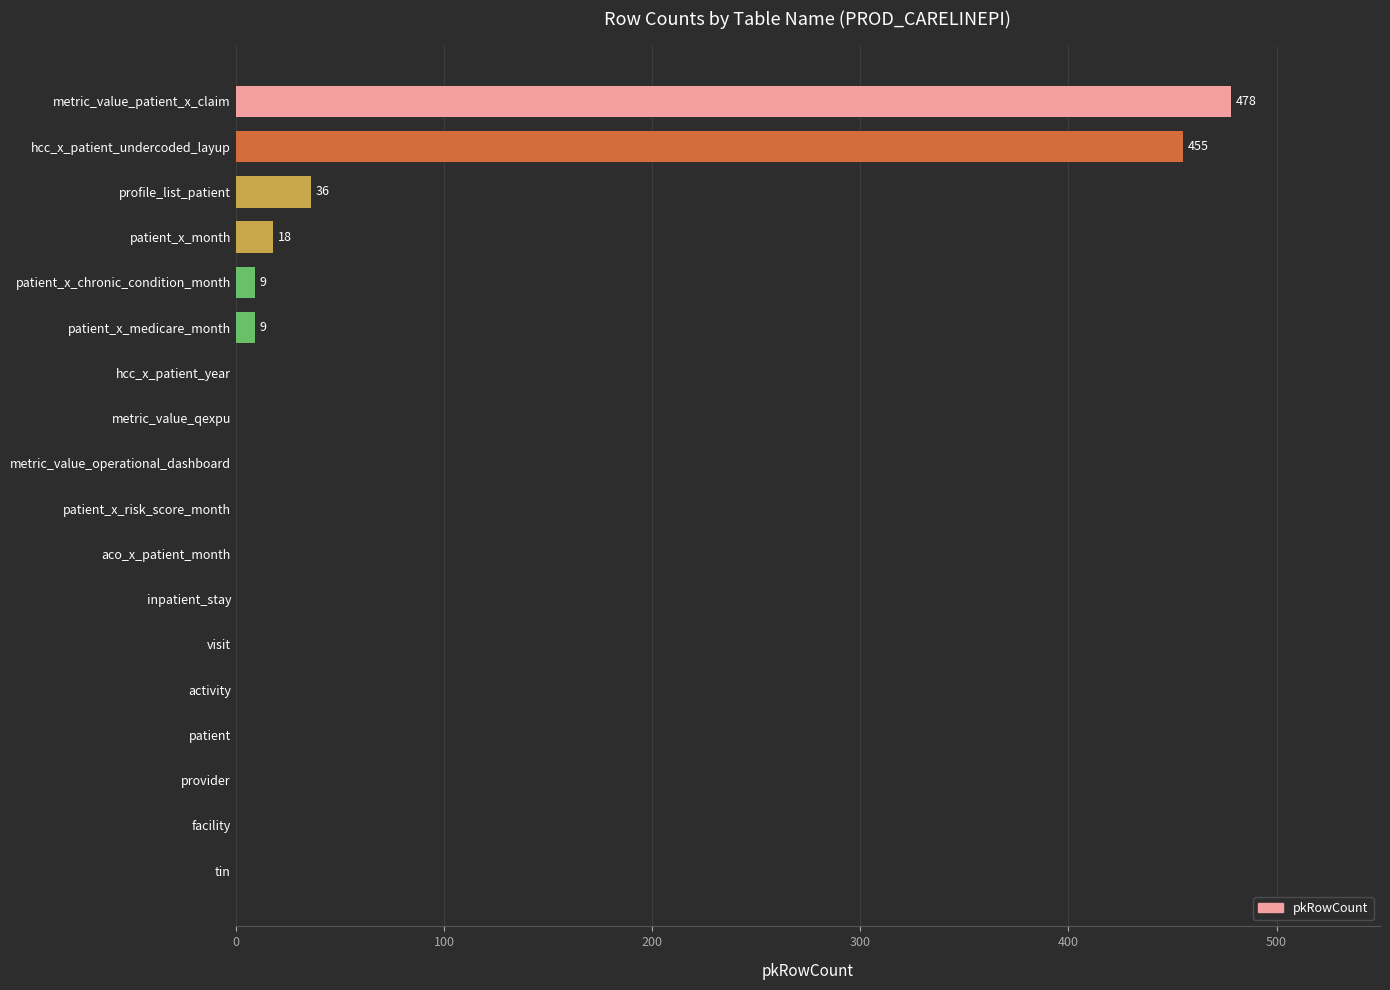

How many series are shown in this chart?

1